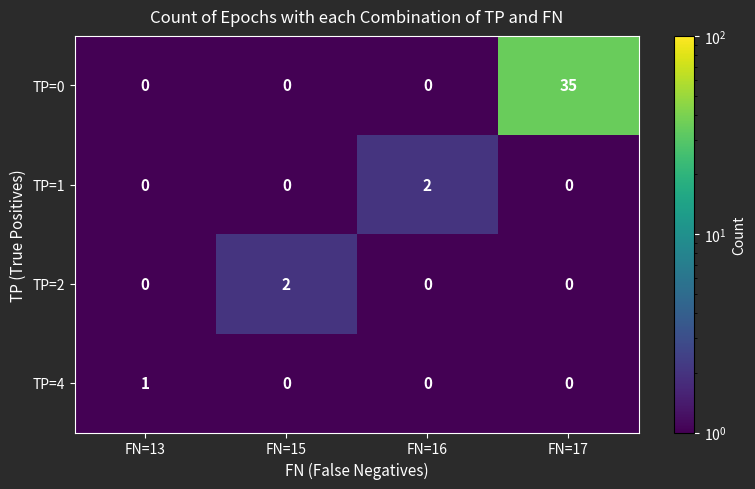

What is the sum of all TP=0 values?

35